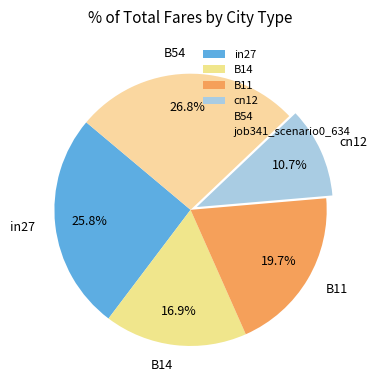

To the nearest percent, what is the combined percentage of B14 and B54?

44%